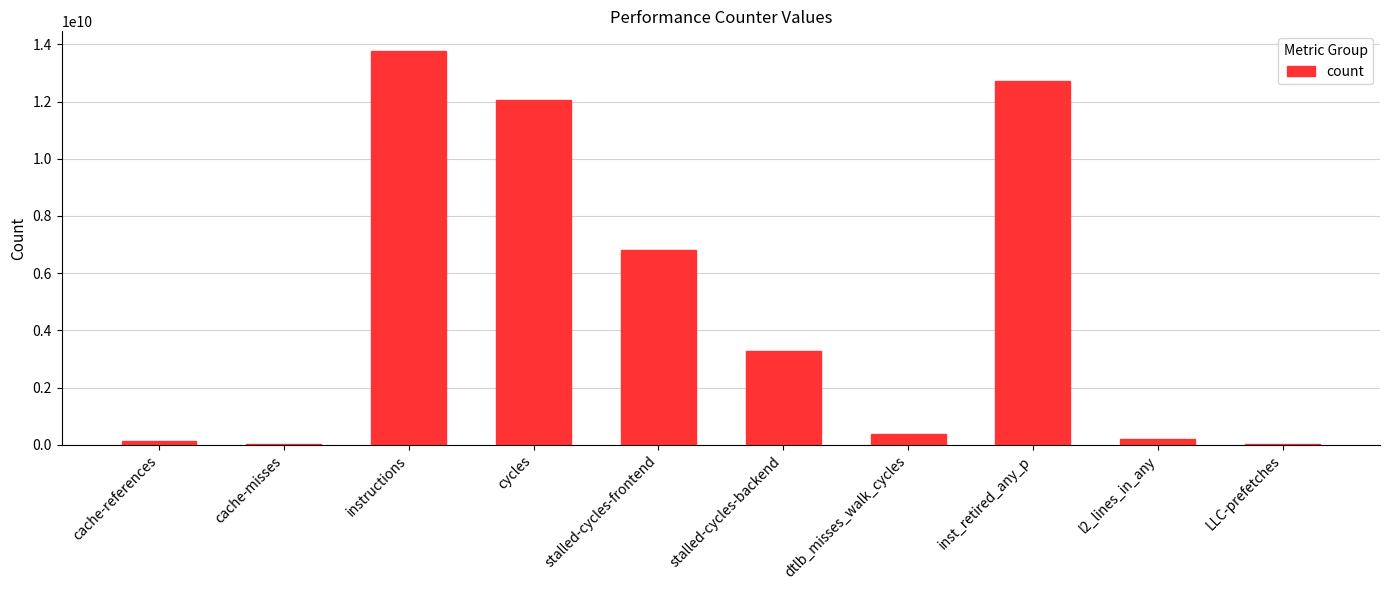

The chart shows a value of 18131907474 at instructions. True or false?

False